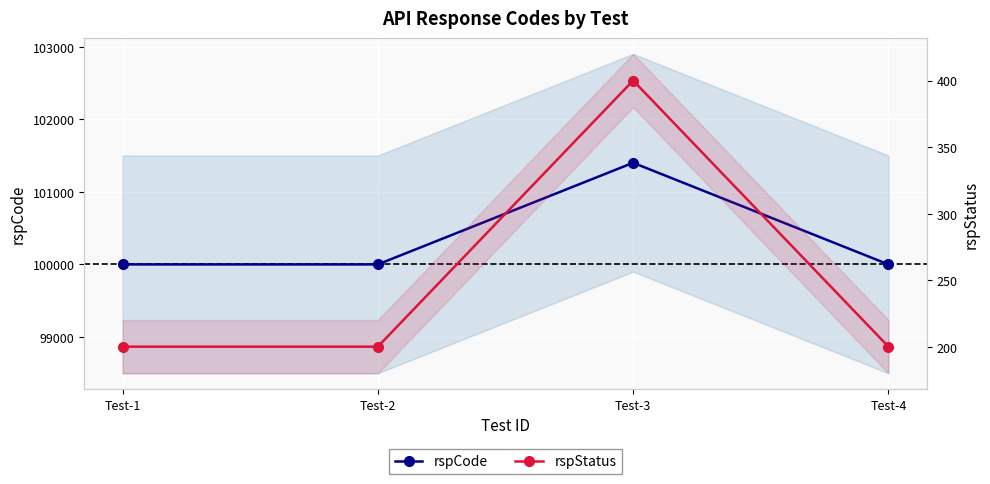

The rspCode series shows 101400 at Test-3. True or false?

True